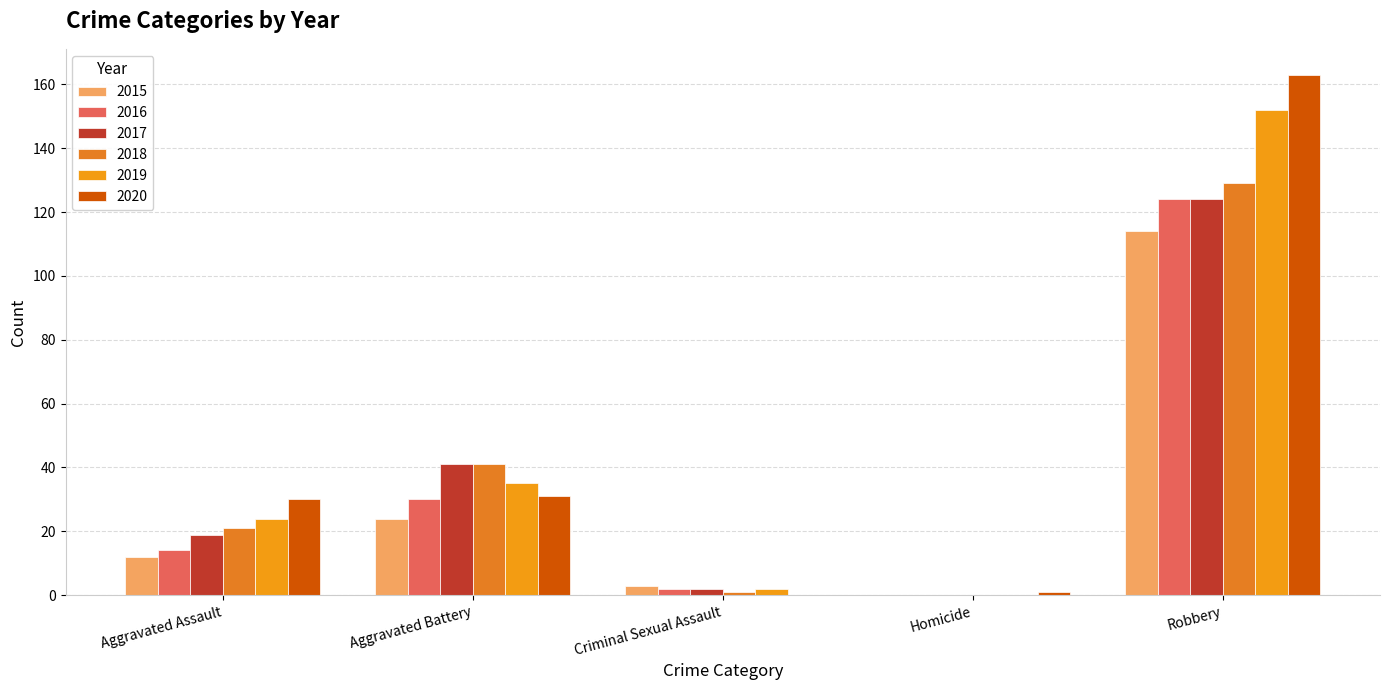

Rank the categories by 2019 value from highest to lowest.

Robbery, Aggravated Battery, Aggravated Assault, Criminal Sexual Assault, Homicide